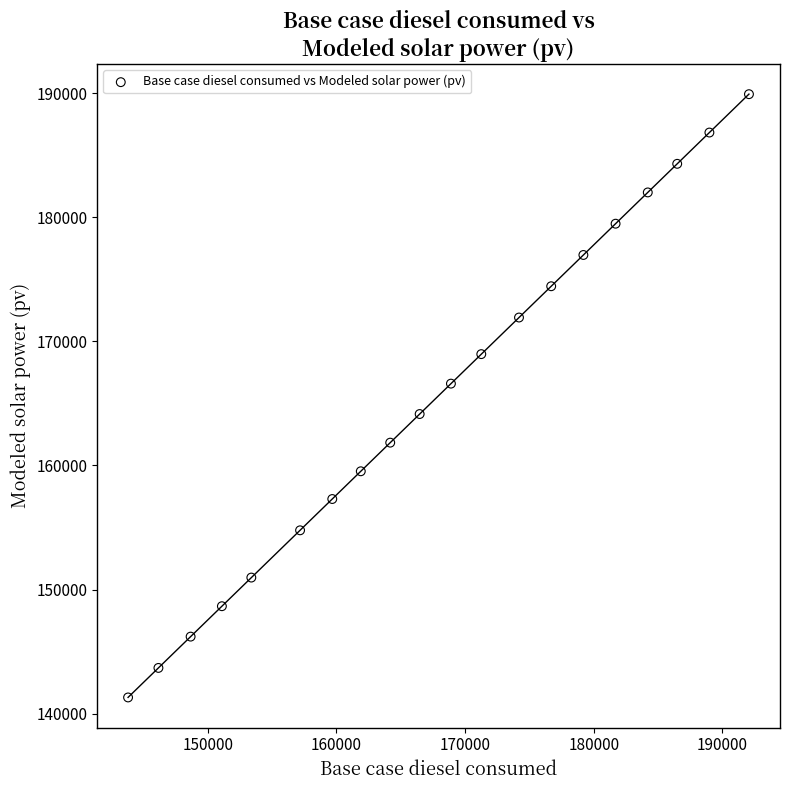

What is the range of X values (max minus min)?

48246.8